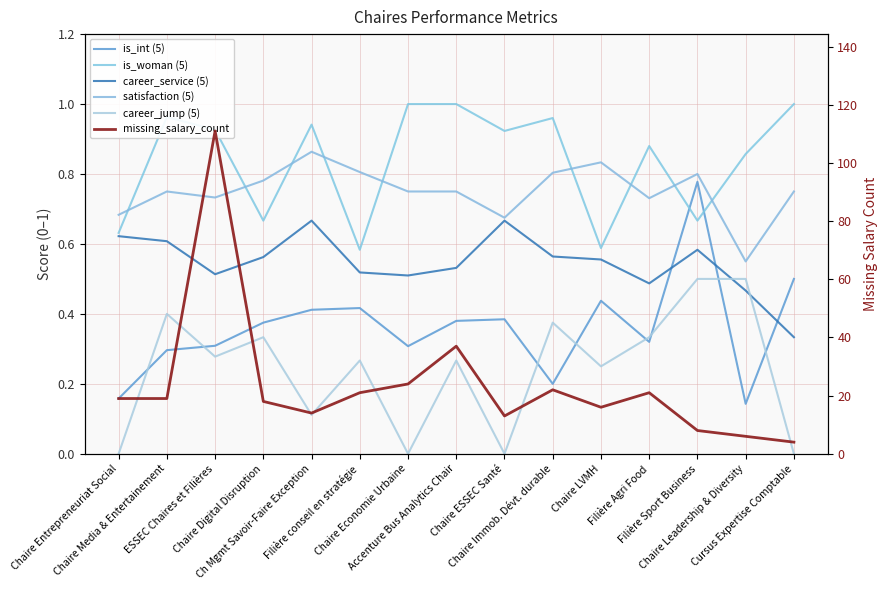

At which category does career_service (5) reach its first local peak?

Ch Mgmt Savoir-Faire Exception